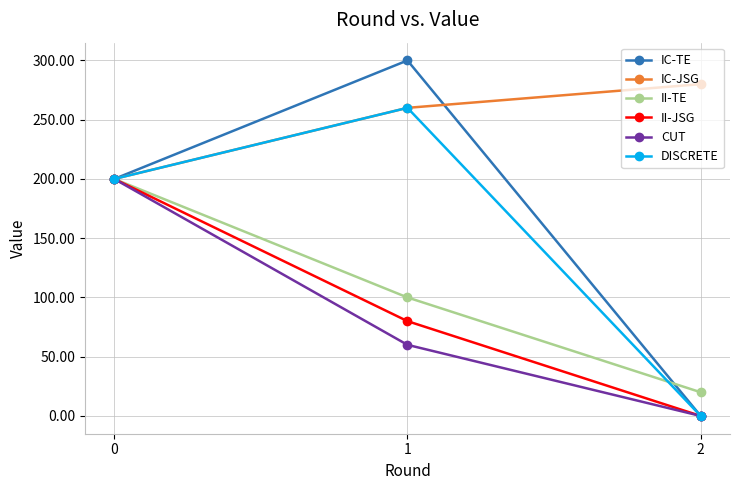

True or false: II-JSG has a value of 108 at 2.

False